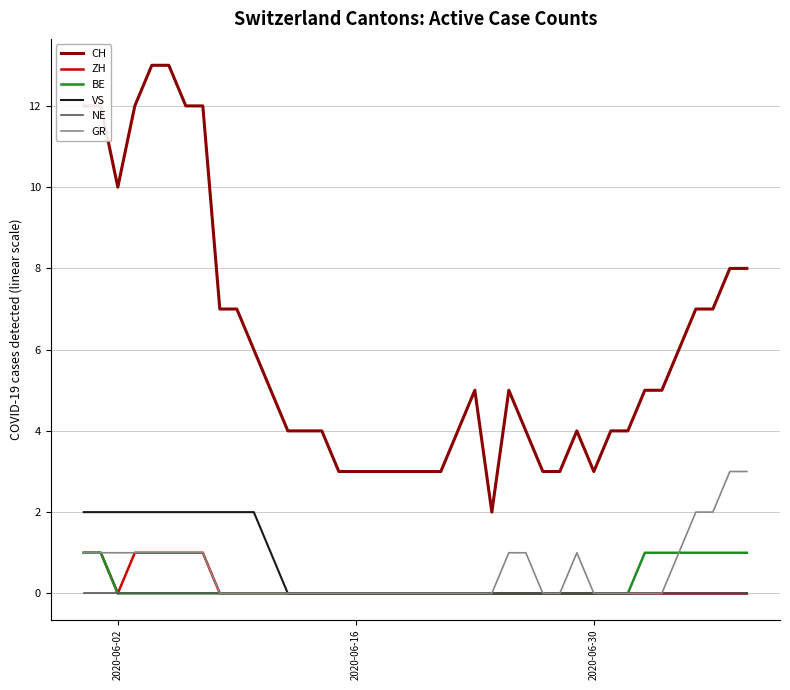

True or false: ZH and CH cross at least once.

False